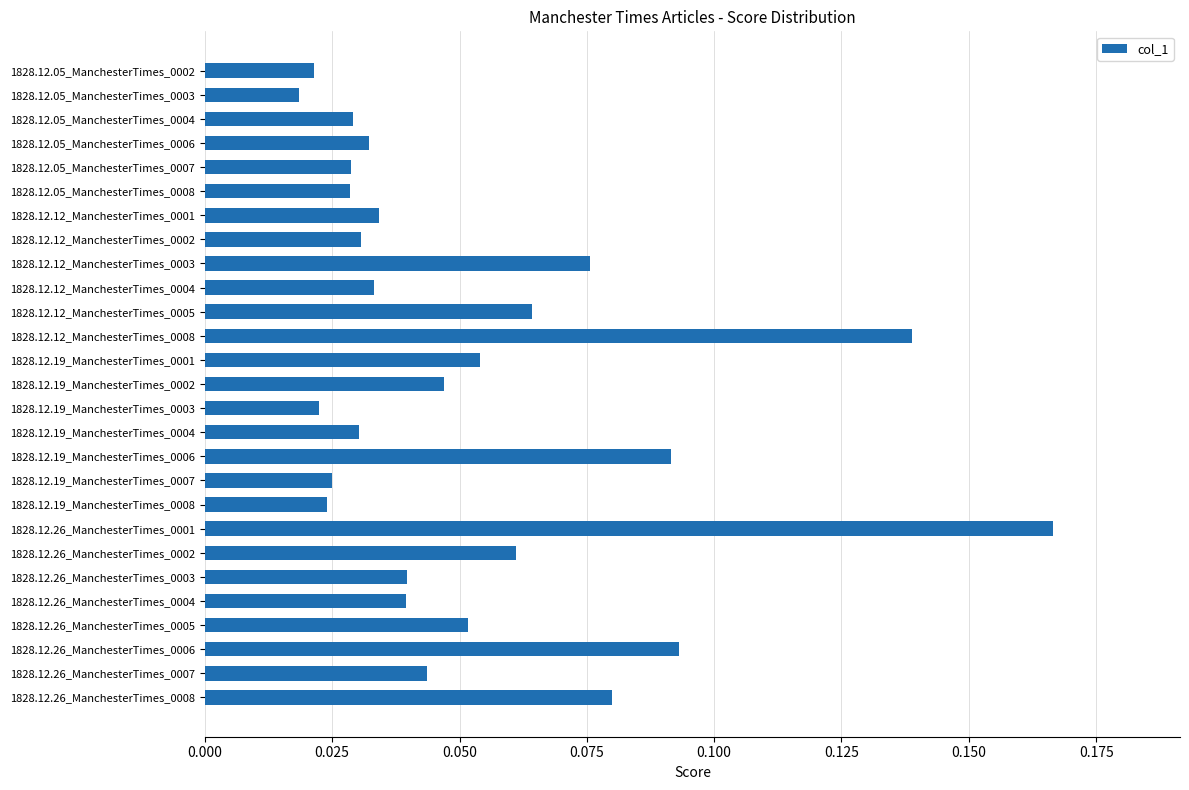

The value at 1828.12.26_ManchesterTimes_0006 is 0.0. True or false?

False